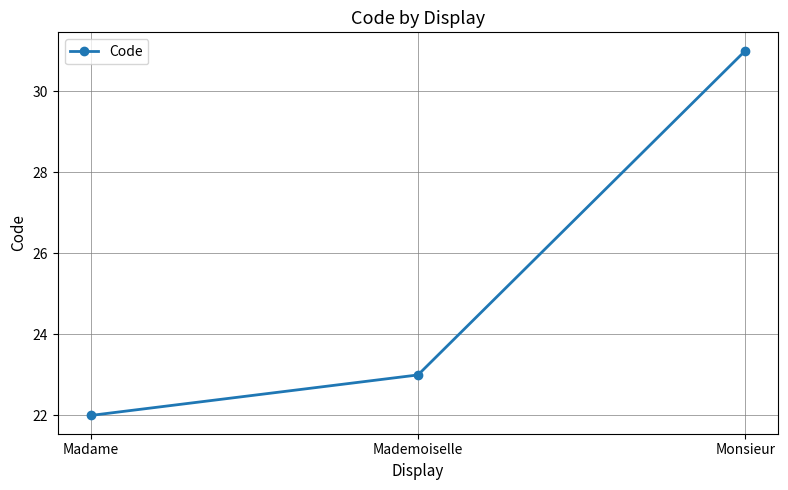

Between Mademoiselle and Monsieur, which is larger?

Monsieur